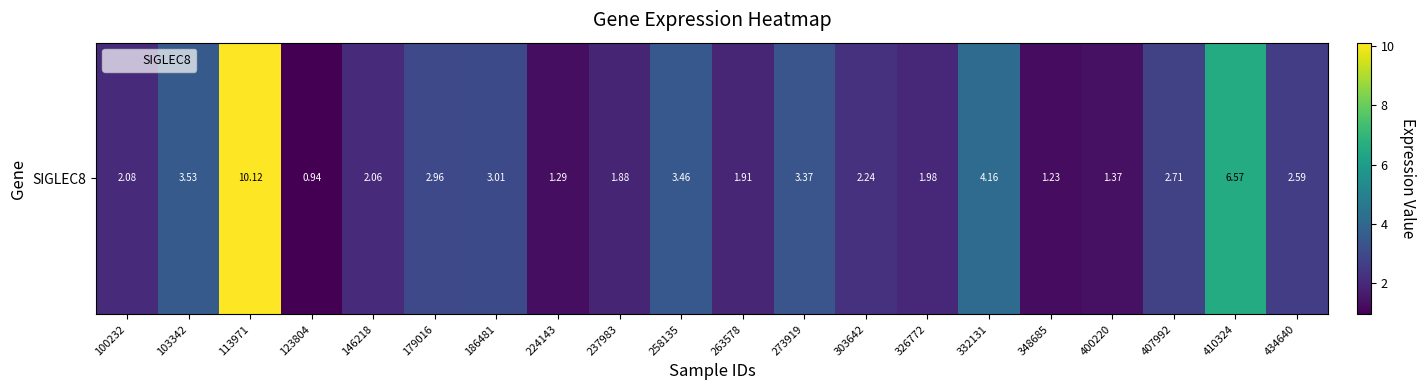

What is the difference between the second highest and minimum values?

5.6